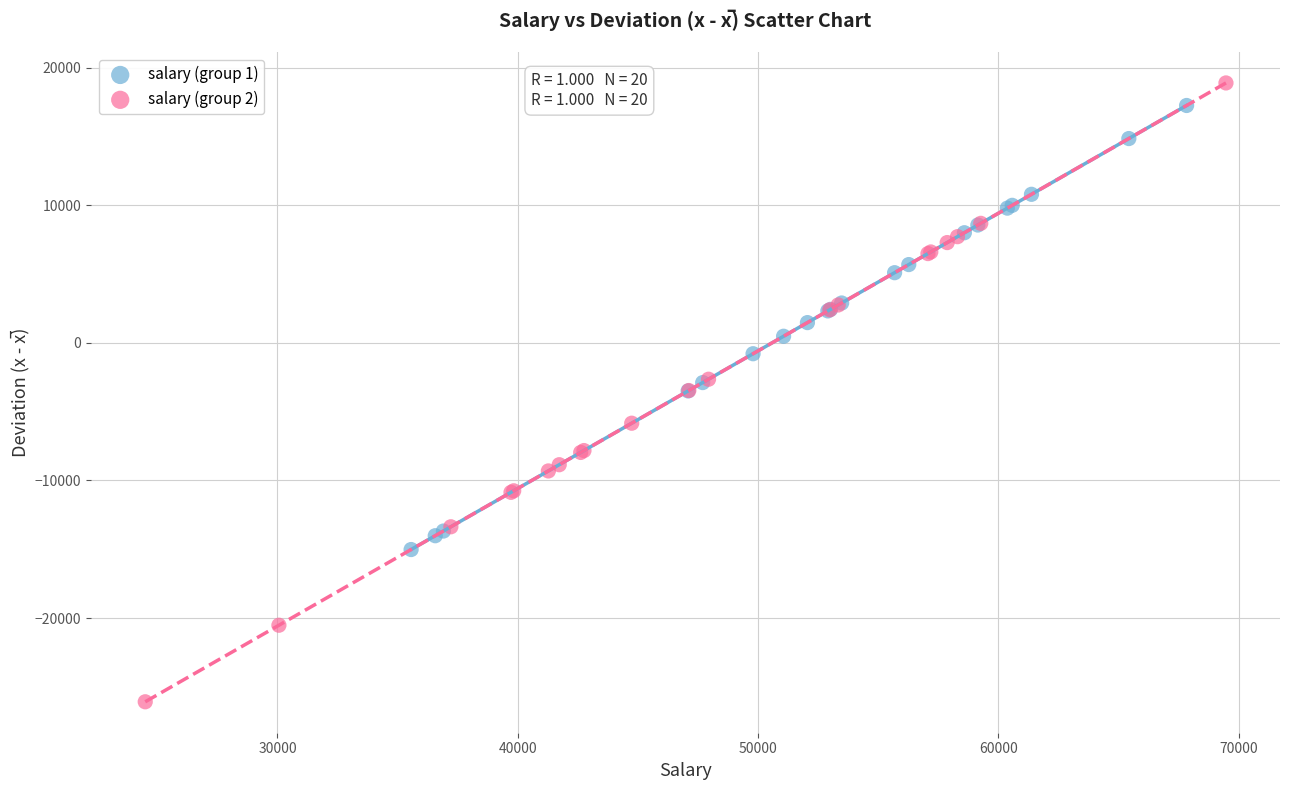

Which series contains the highest Y value?

salary (group 2)